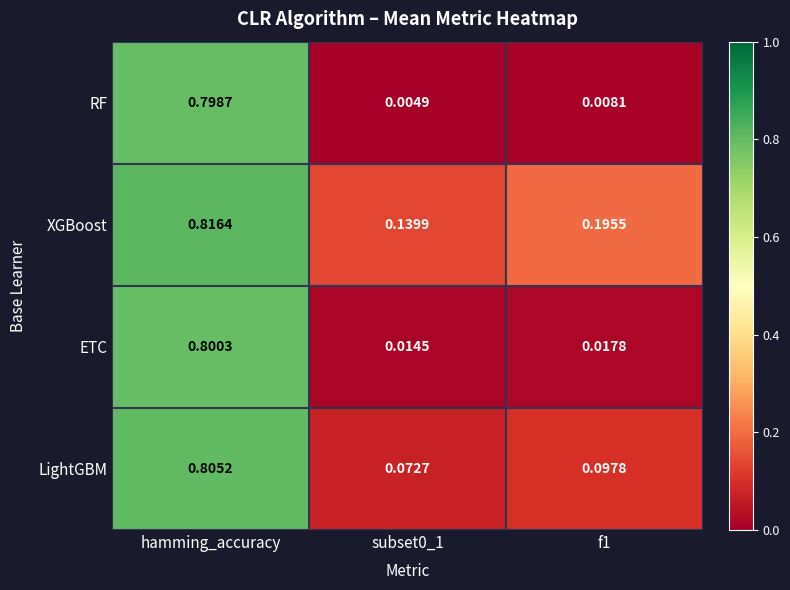

Which label corresponds to the largest value in the chart?

hamming_accuracy